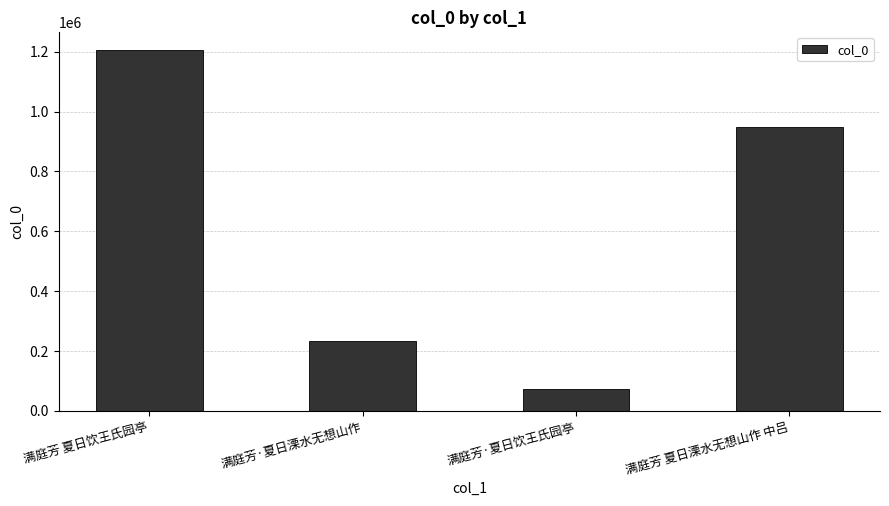

Reading left to right, list all the values displayed in this chart.

满庭芳 夏日饮王氏园亭=1205404	满庭芳·夏日溧水无想山作=234647	满庭芳·夏日饮王氏园亭=73145	满庭芳 夏日溧水无想山作 中吕=949219